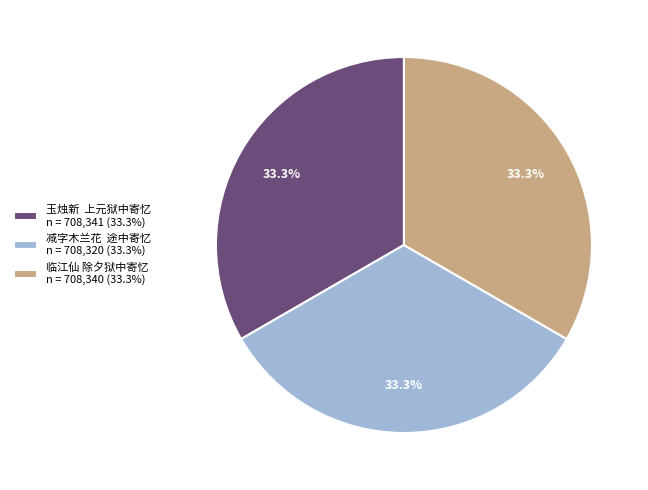

Is 临江仙 除夕狱中寄忆 the majority of the pie?

No